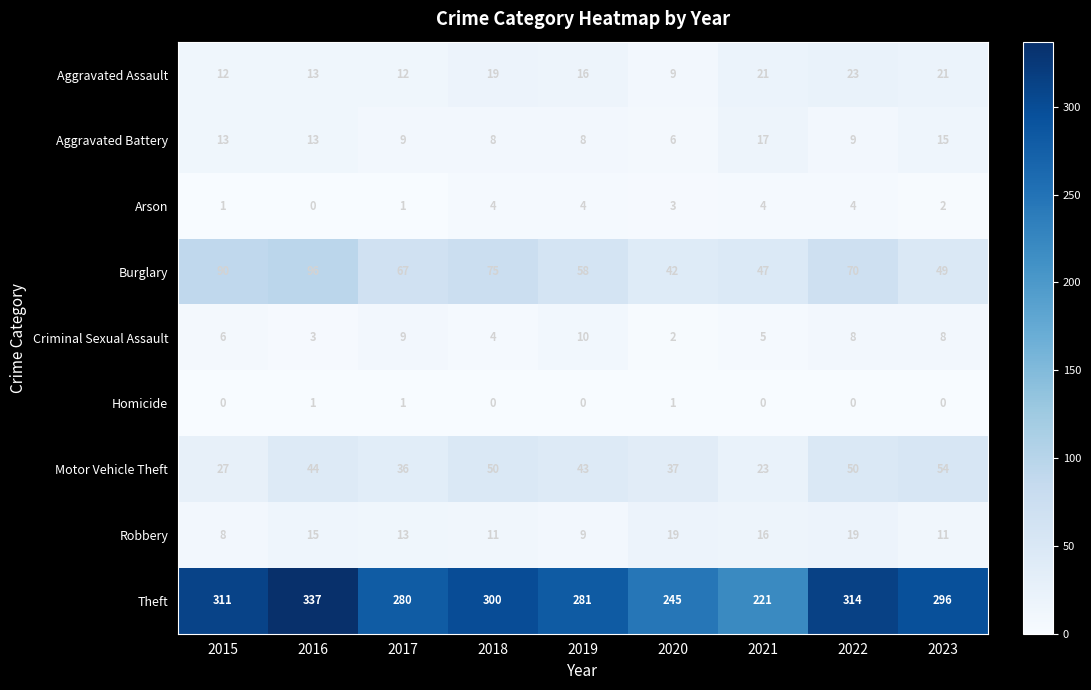

What is the average value of the Motor Vehicle Theft series?

40